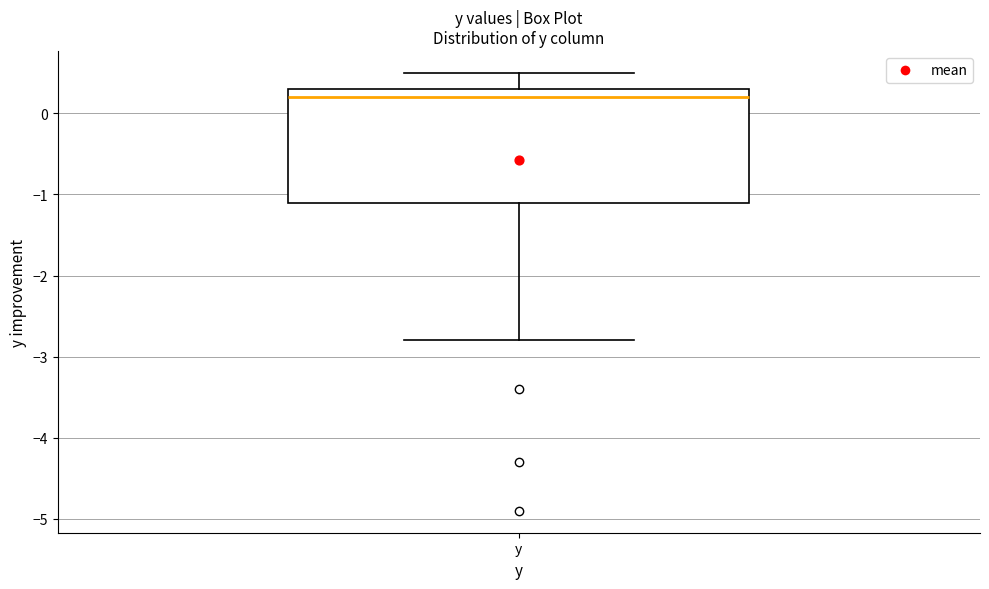

Transcribe this box plot: give where the median line is, the range the box spans, and where the two whiskers end, as read against the y-axis. The values are not printed on the chart, so give them approximately, as read against the axis.

median 0.2, box -1.1 to 0.3, whiskers -2.8 to 0.5